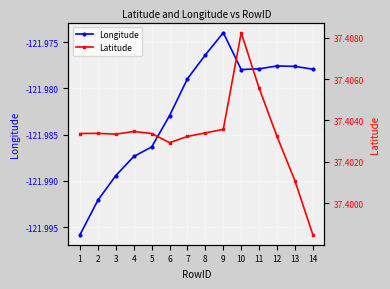

Reading left to right, list all the values displayed in this chart.

Longitude: -122.0	-122.0	-122.0	-122.0	-122.0	-122.0	-122.0	-122.0	-122.0	-122.0	-122.0	-122.0	-122.0	-122.0
Latitude: 37.4	37.4	37.4	37.4	37.4	37.4	37.4	37.4	37.4	37.4	37.4	37.4	37.4	37.4